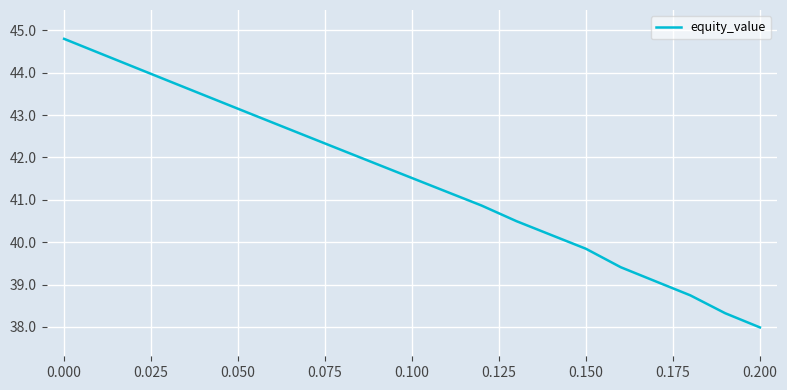

What is the maximum value shown in the chart?

44.8